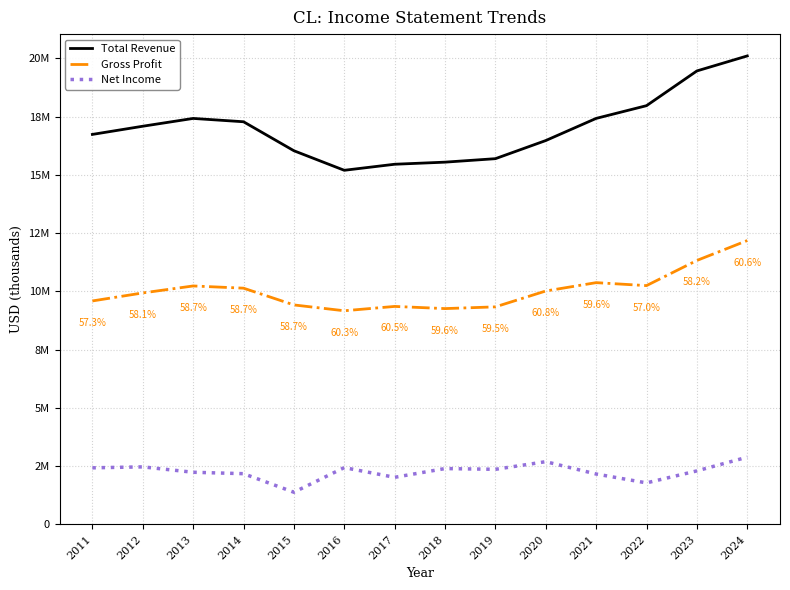

What is the difference between the maximum and minimum values in the Net Income series?

1505000